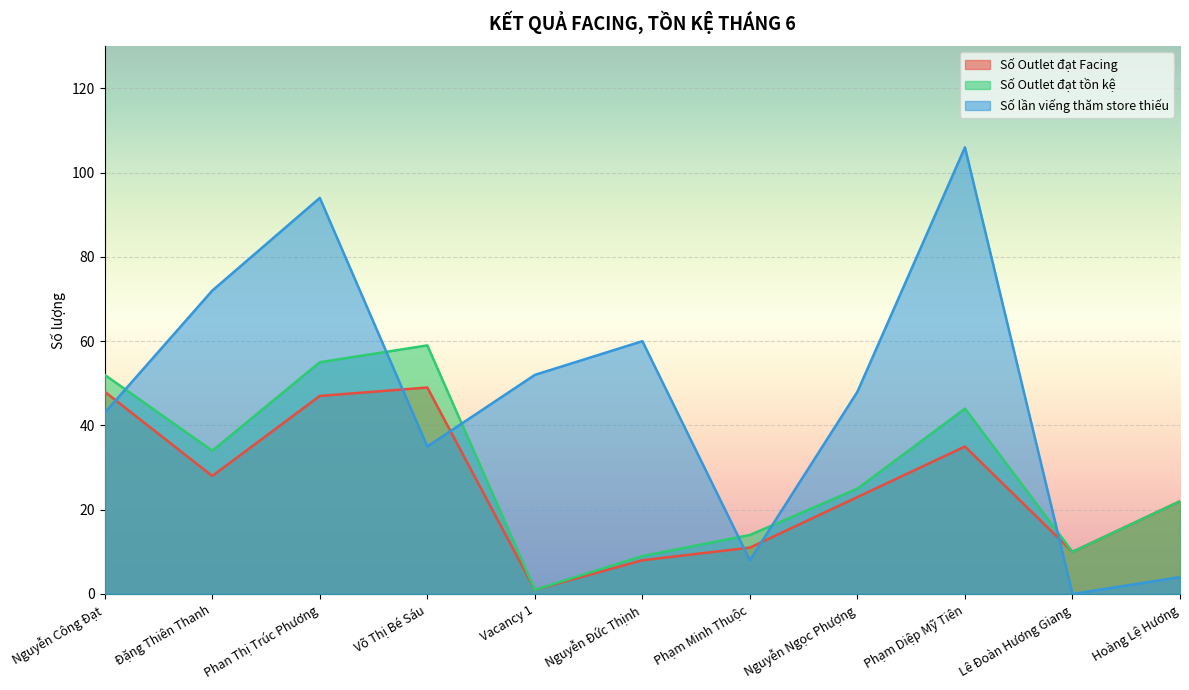

Count the number of data series in this chart.

3